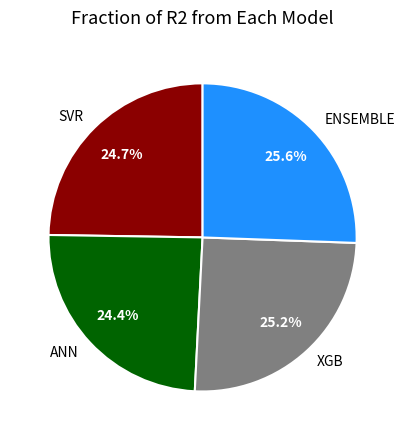

Is XGB the majority of the pie?

No